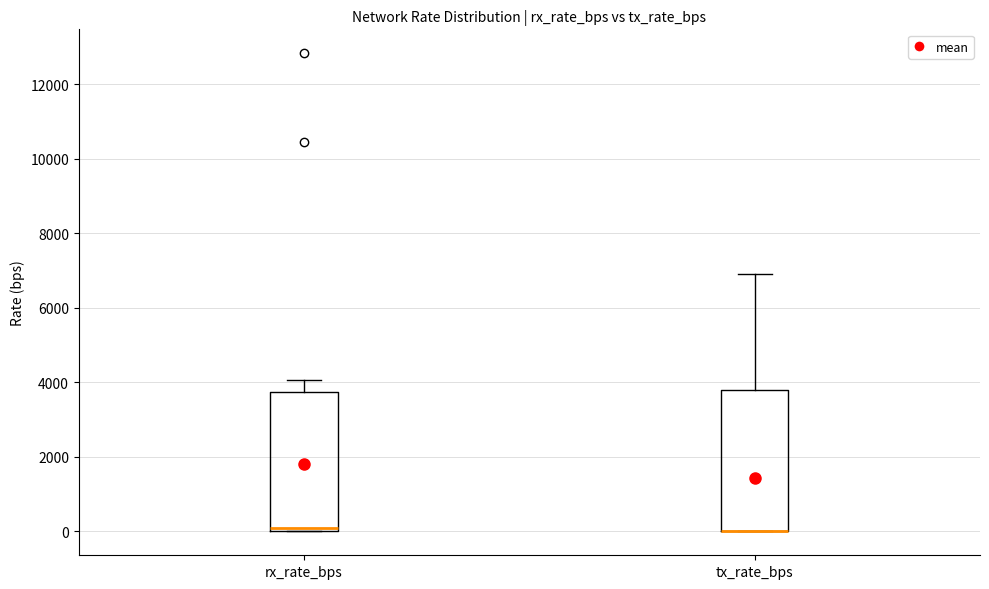

Where is the lower edge of the box for tx_rate_bps on the y-axis? The values are not printed on the chart, so give them approximately, as read against the axis.

0